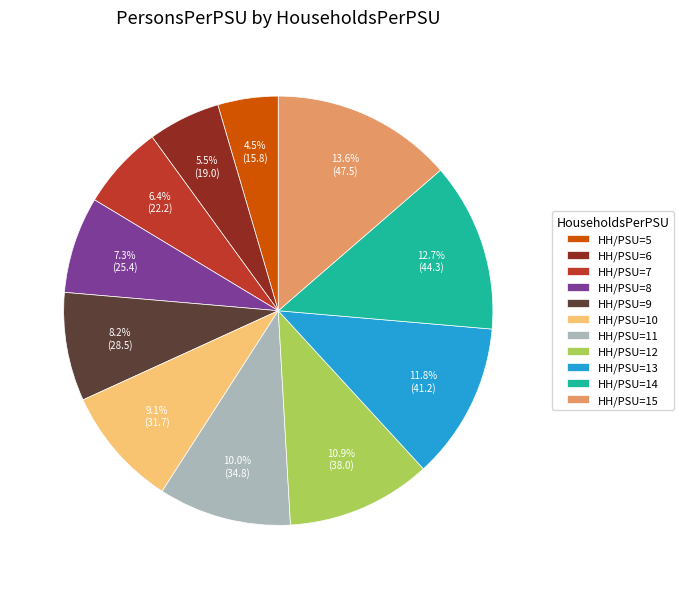

Which category has the smallest portion of the pie?

HH/PSU=5